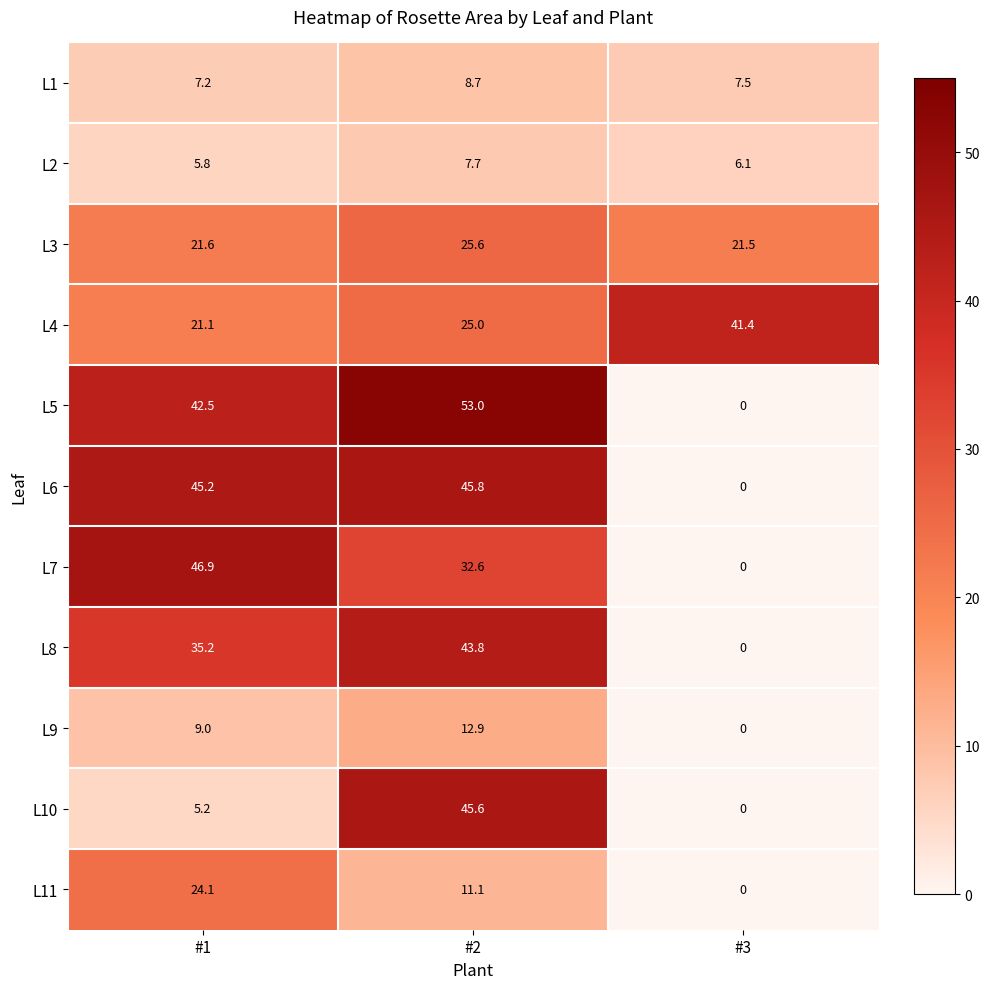

Is it true that L5 equals 53.0 at #2?

True